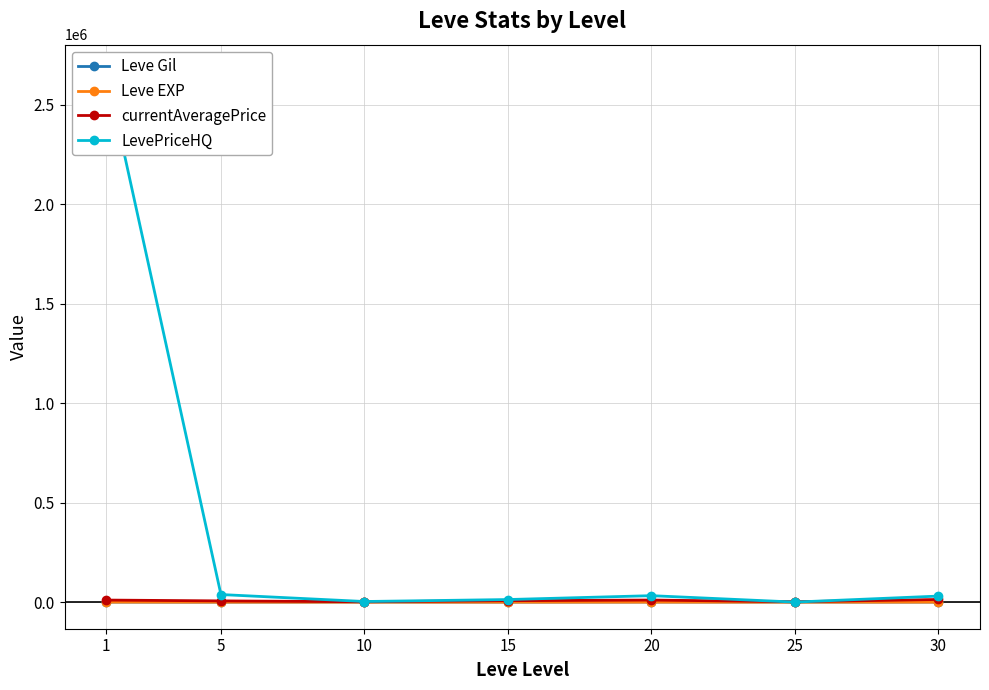

Count the number of categories in the chart.

7